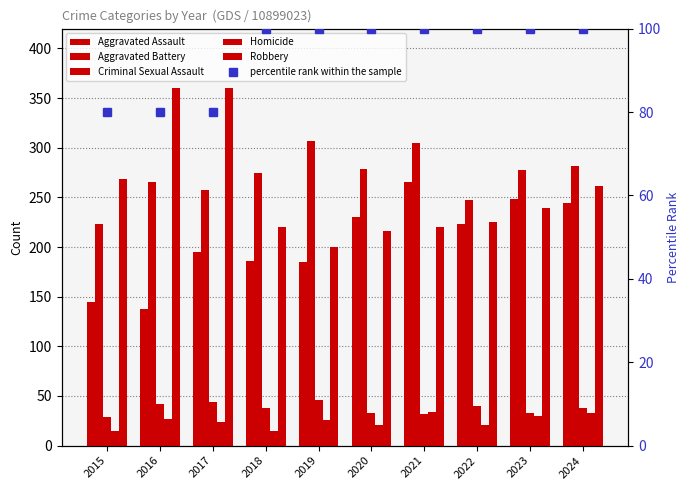

List the series in order of their peak value, highest first.

Robbery, Aggravated Battery, Aggravated Assault, percentile rank within the sample, Criminal Sexual Assault, Homicide